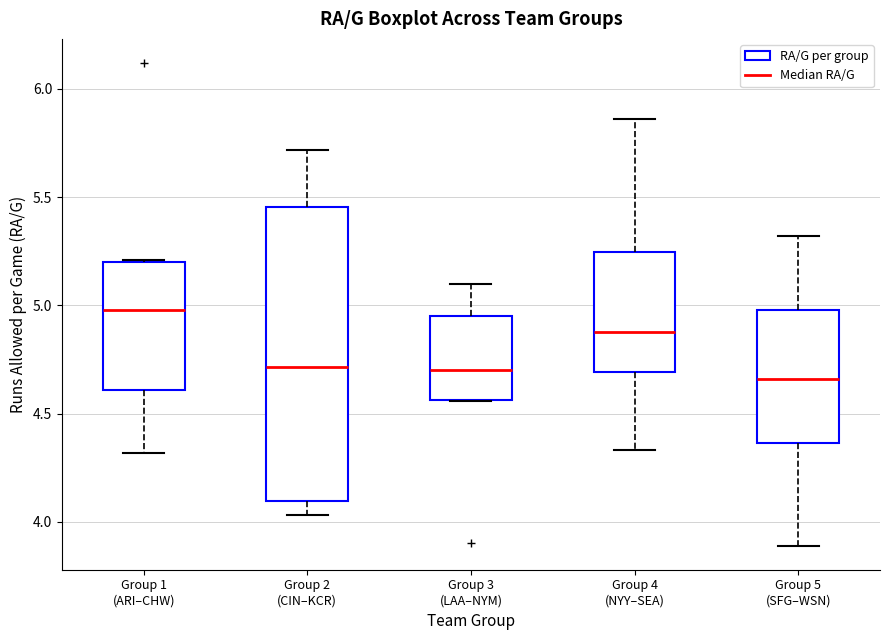

Which box is the tallest, from its lower edge to its upper edge?

Group 2 (CIN–KCR)